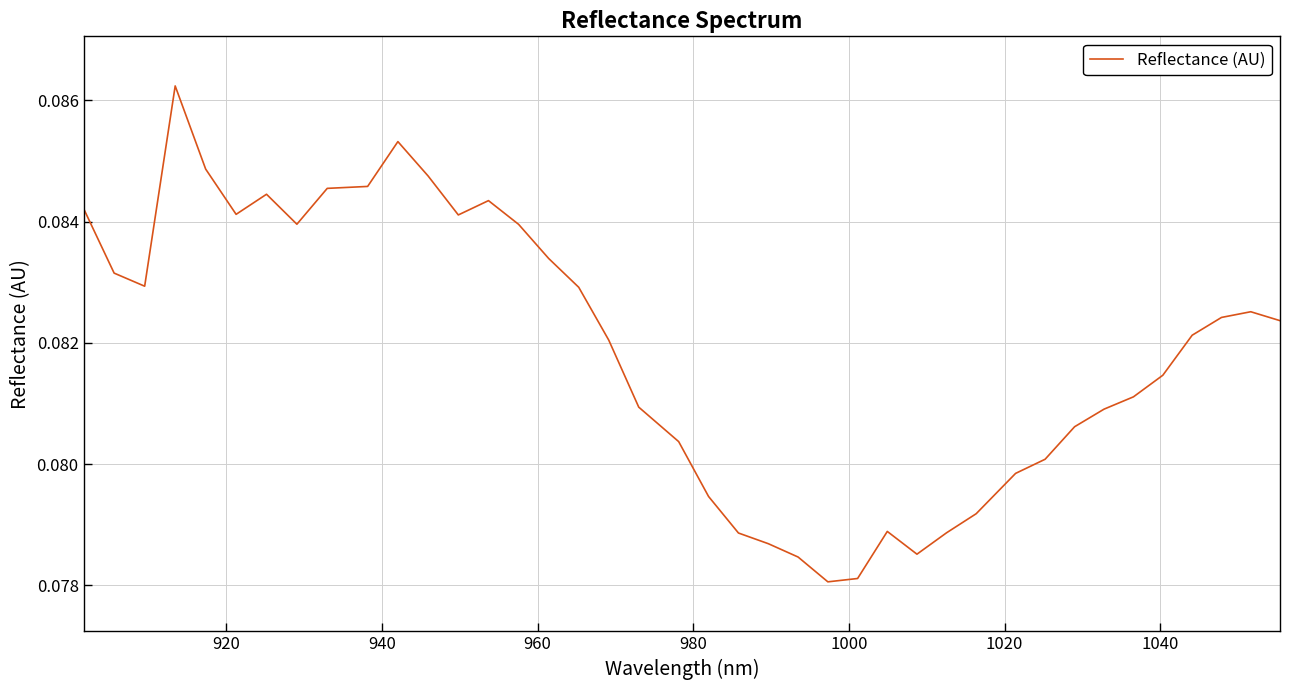

What is the smallest value displayed?

0.1